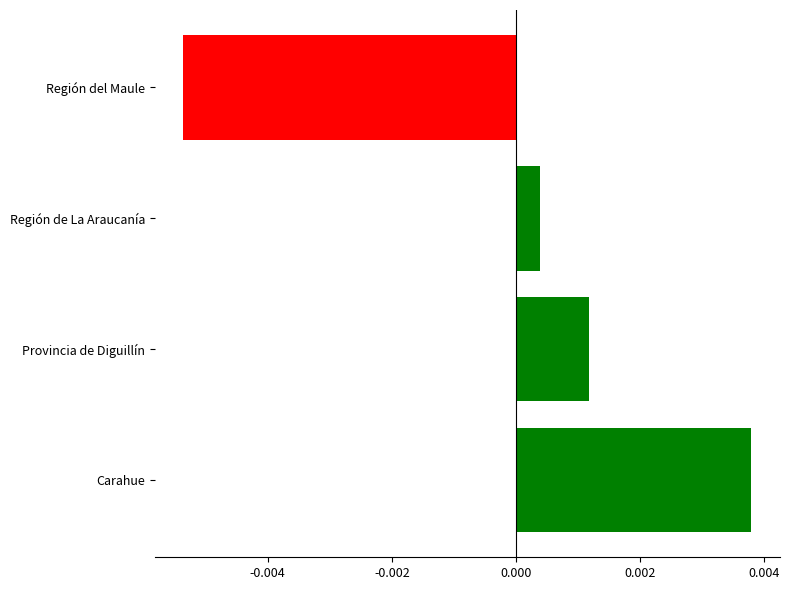

Between Región del Maule and Provincia de Diguillín, which is larger?

Provincia de Diguillín